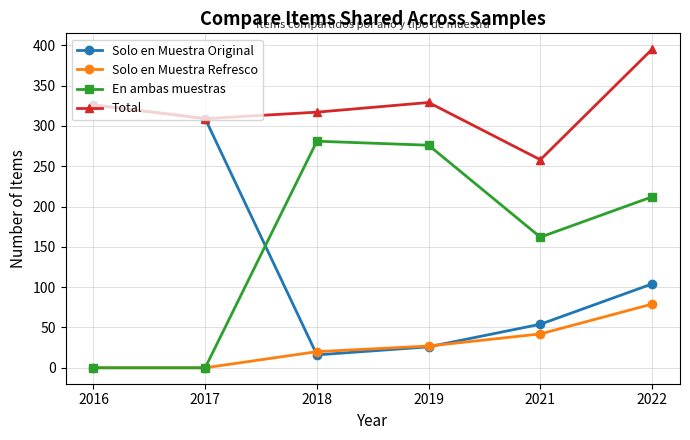

What is the difference between the second highest and minimum values in the Solo en Muestra Original series?

293